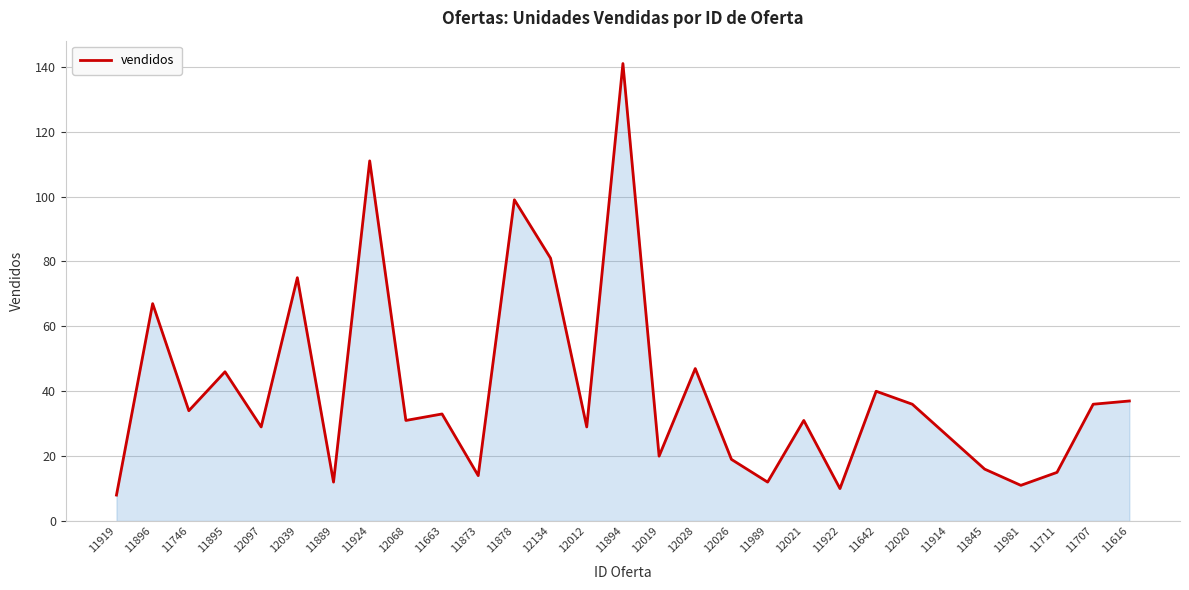

Reading left to right, extract all data points from this chart.

11919=8	11896=67	11746=34	11895=46	12097=29	12039=75	11889=12	11924=111	12068=31	11663=33	11873=14	11878=99	12134=81	12012=29	11894=141	12019=20	12028=47	12026=19	11989=12	12021=31	11922=10	11642=40	12020=36	11914=26	11845=16	11981=11	11711=15	11707=36	11616=37